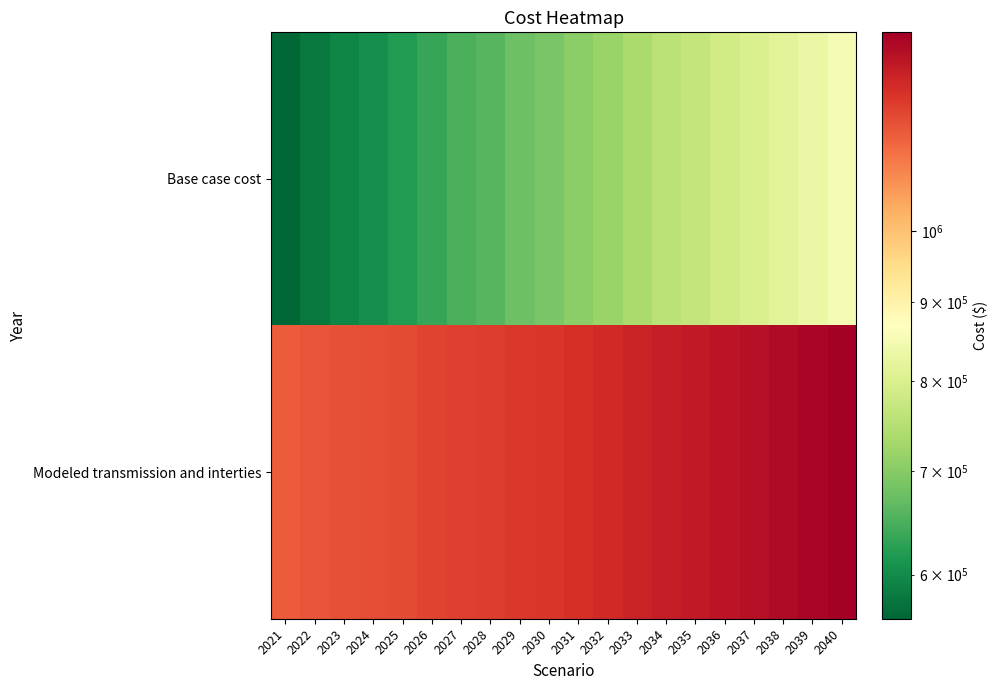

Which series has the largest total across all categories?

Modeled transmission and interties